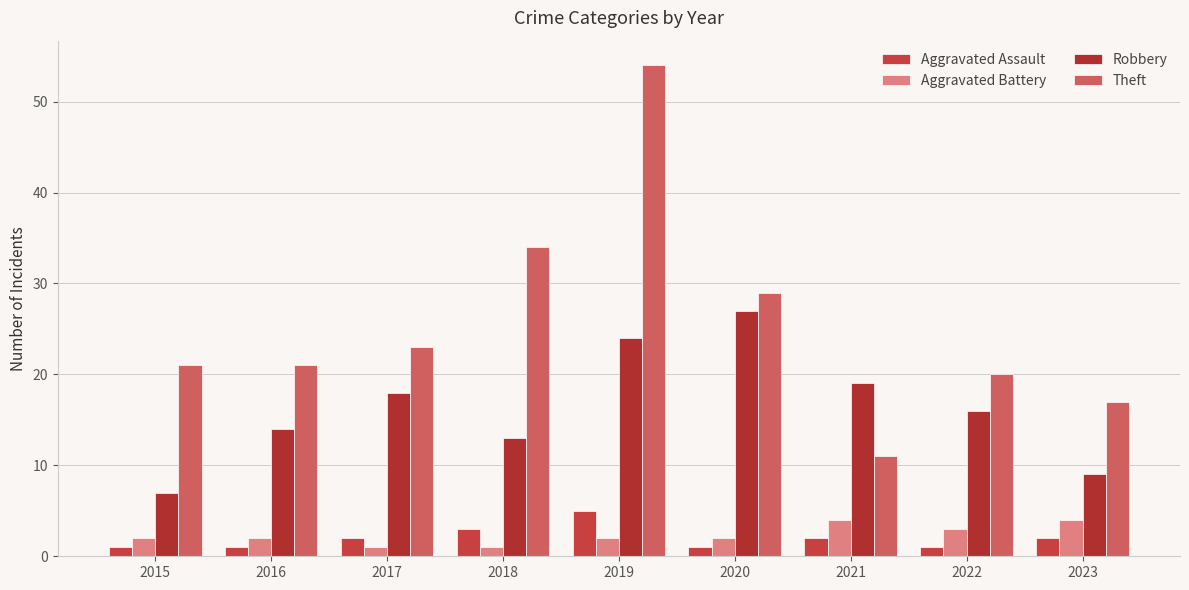

What is the sum of the Robbery values at 2015 and 2022?

23